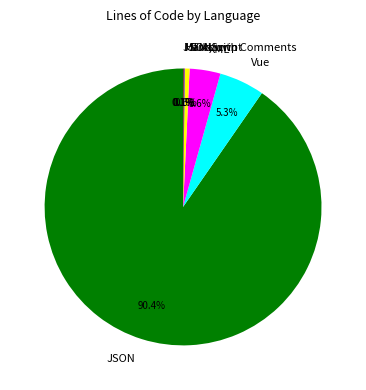

Which has a higher value, JavaScript or XML?

XML